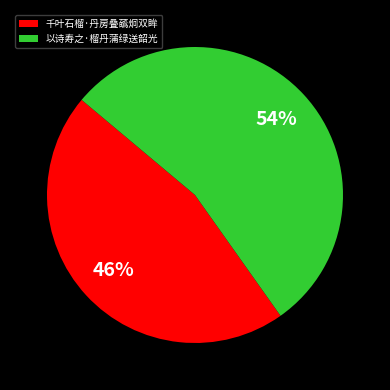

What percentage is the 千叶石榴·丹房叠蘤炯双眸 slice, to the nearest percent?

46%